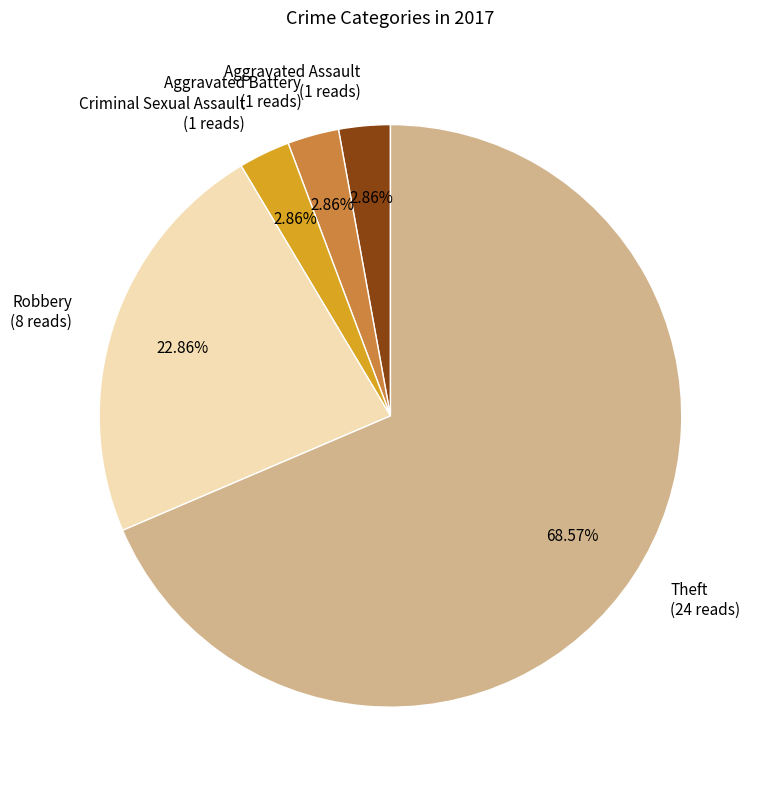

The Theft slice represents 69% of the pie. True or false?

True